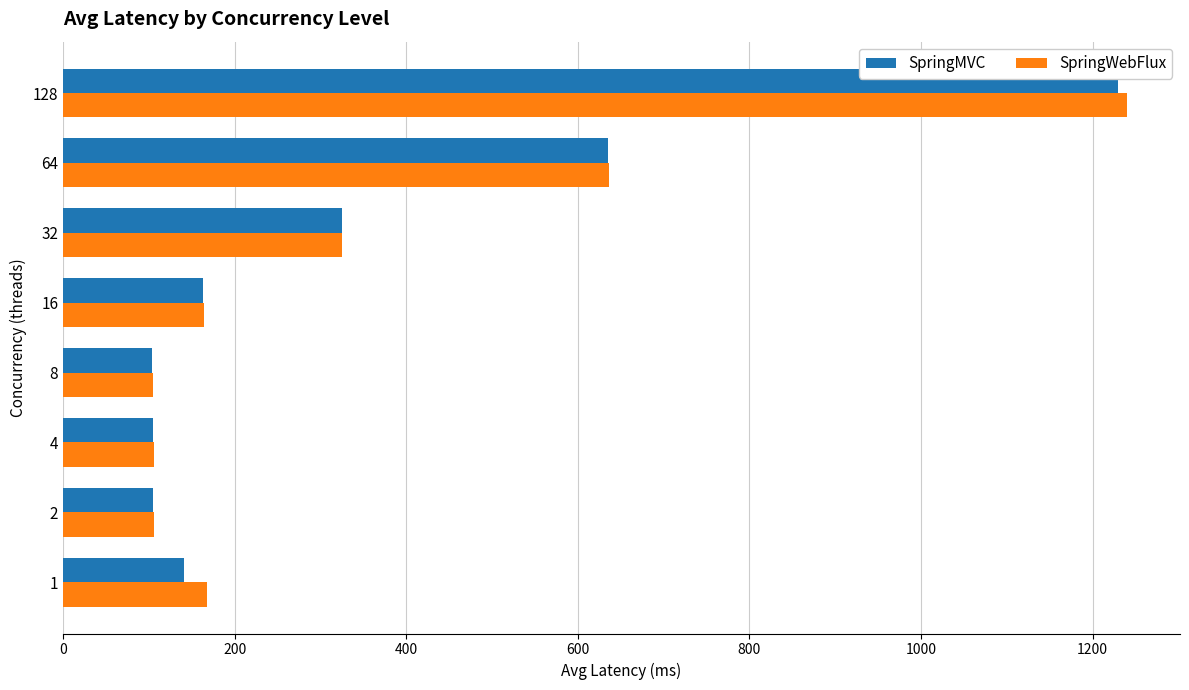

Which series has the largest range (max minus min)?

SpringWebFlux